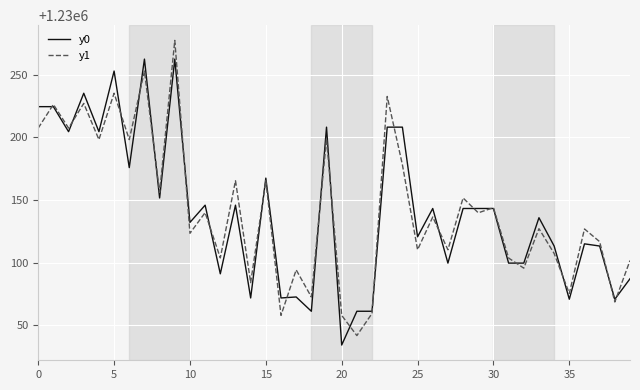

What is the minimum value shown in the chart?

1230034.3